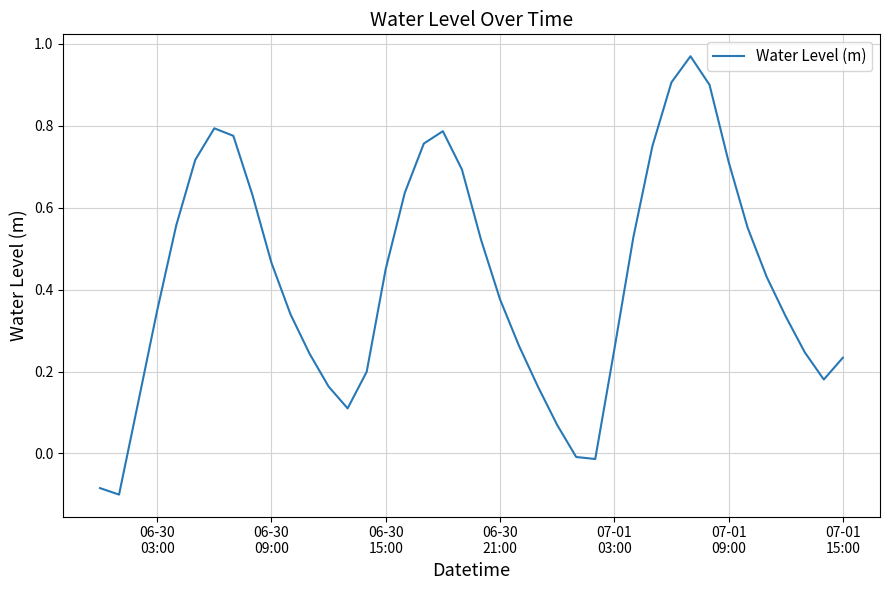

What is the average value?

0.4